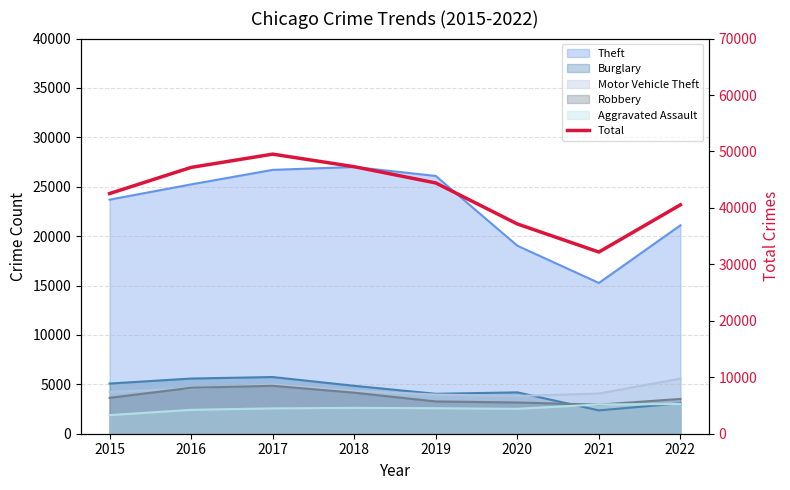

What is the value of the 5th point from the left?

44424